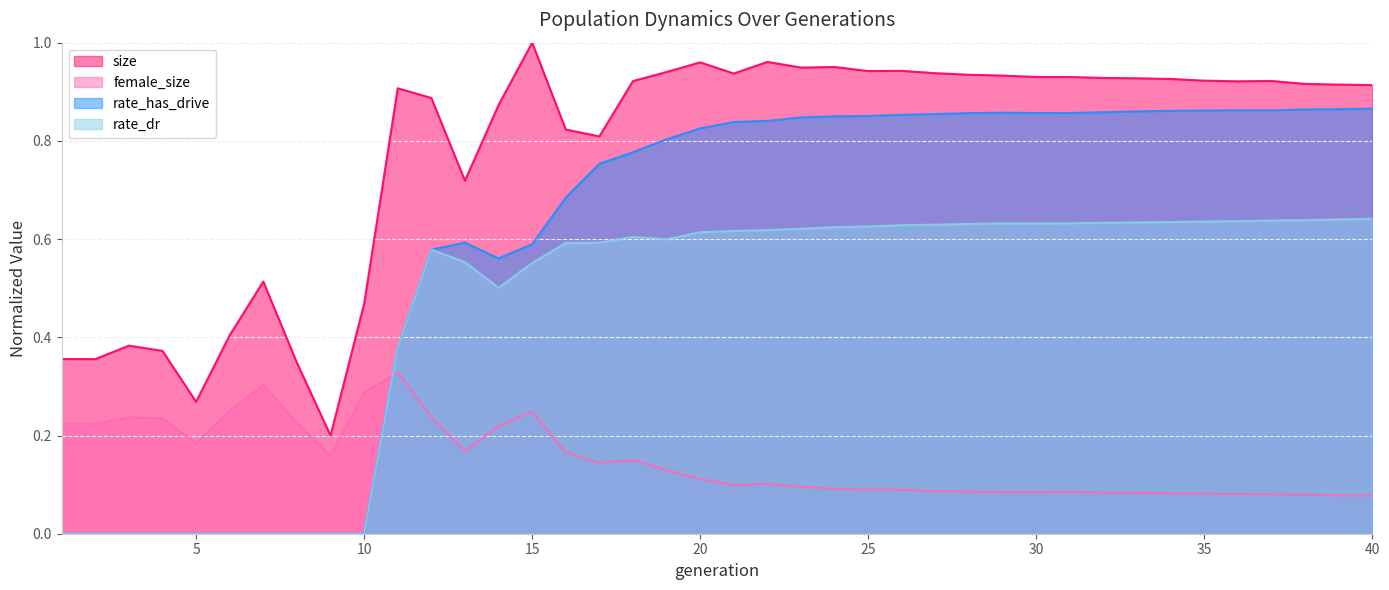

The value of female_size at 16 is 0.2. True or false?

True